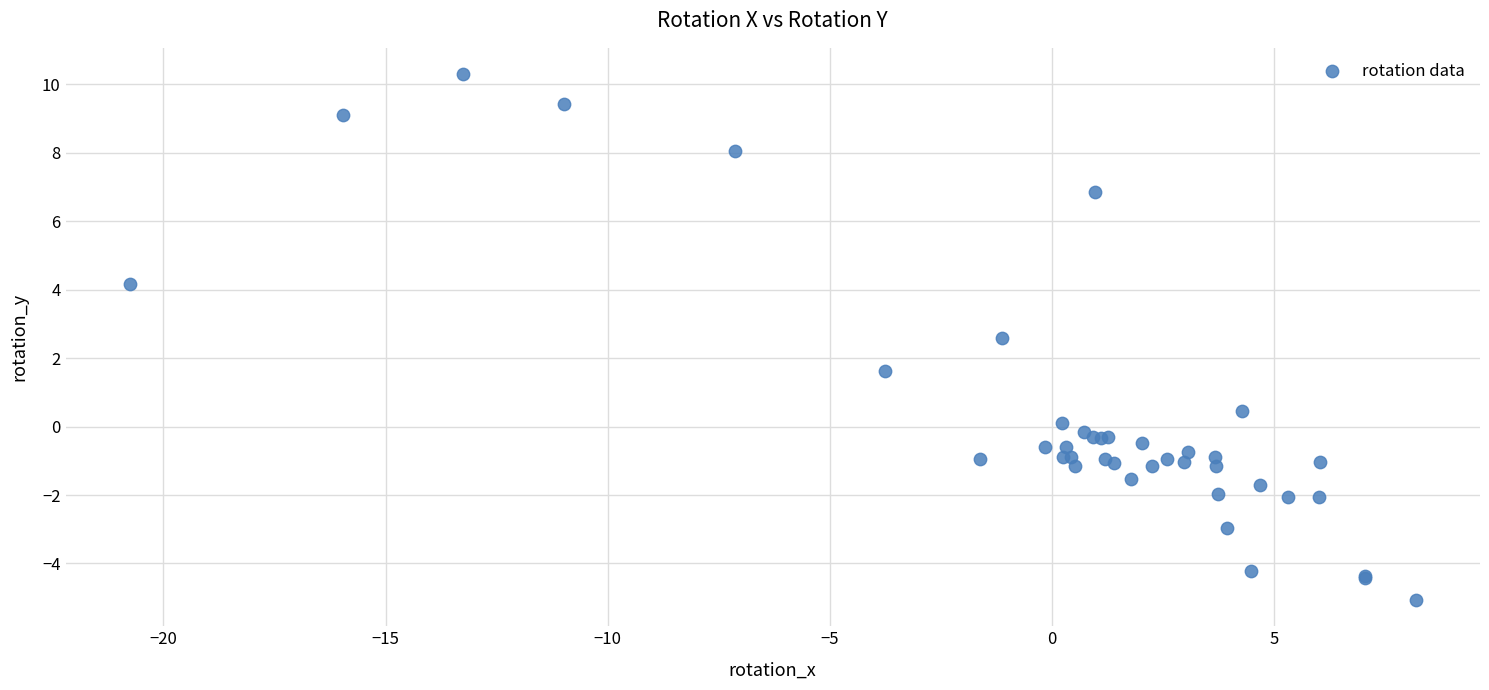

What Y value in the scatter plot is closest to 2?

1.6